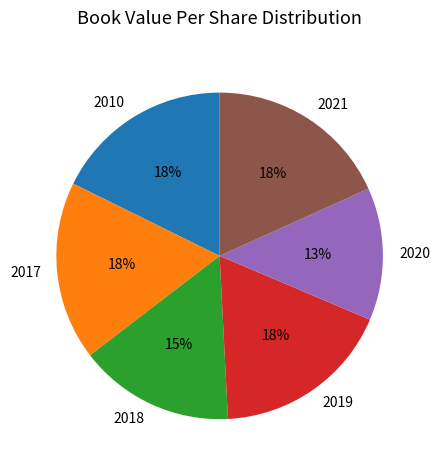

Which has a higher value, 2017 or 2018?

2017